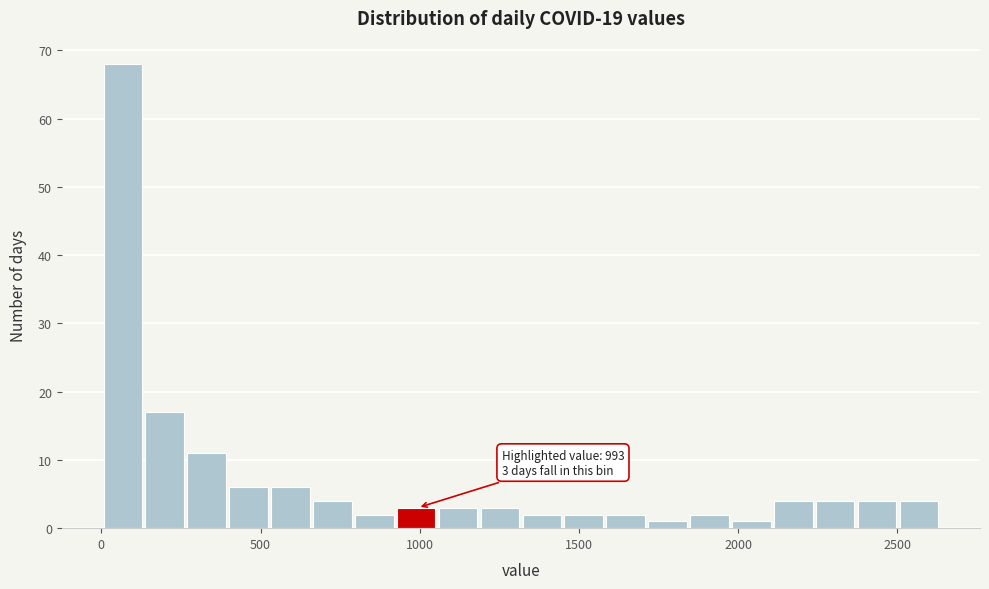

Read against the x-axis, roughly where is the centre of the tallest bar?

50